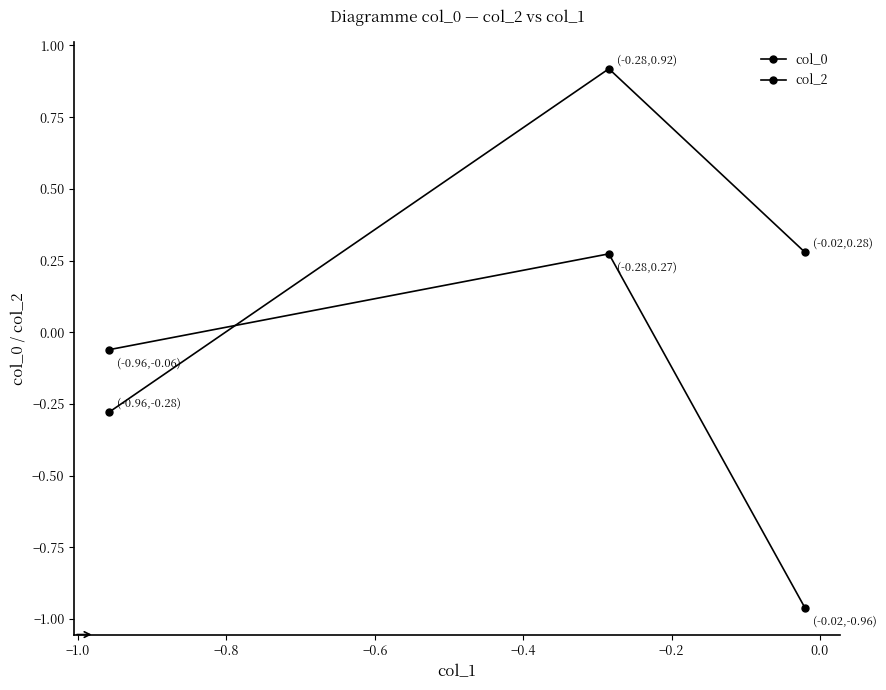

How many data points does each series have?

3